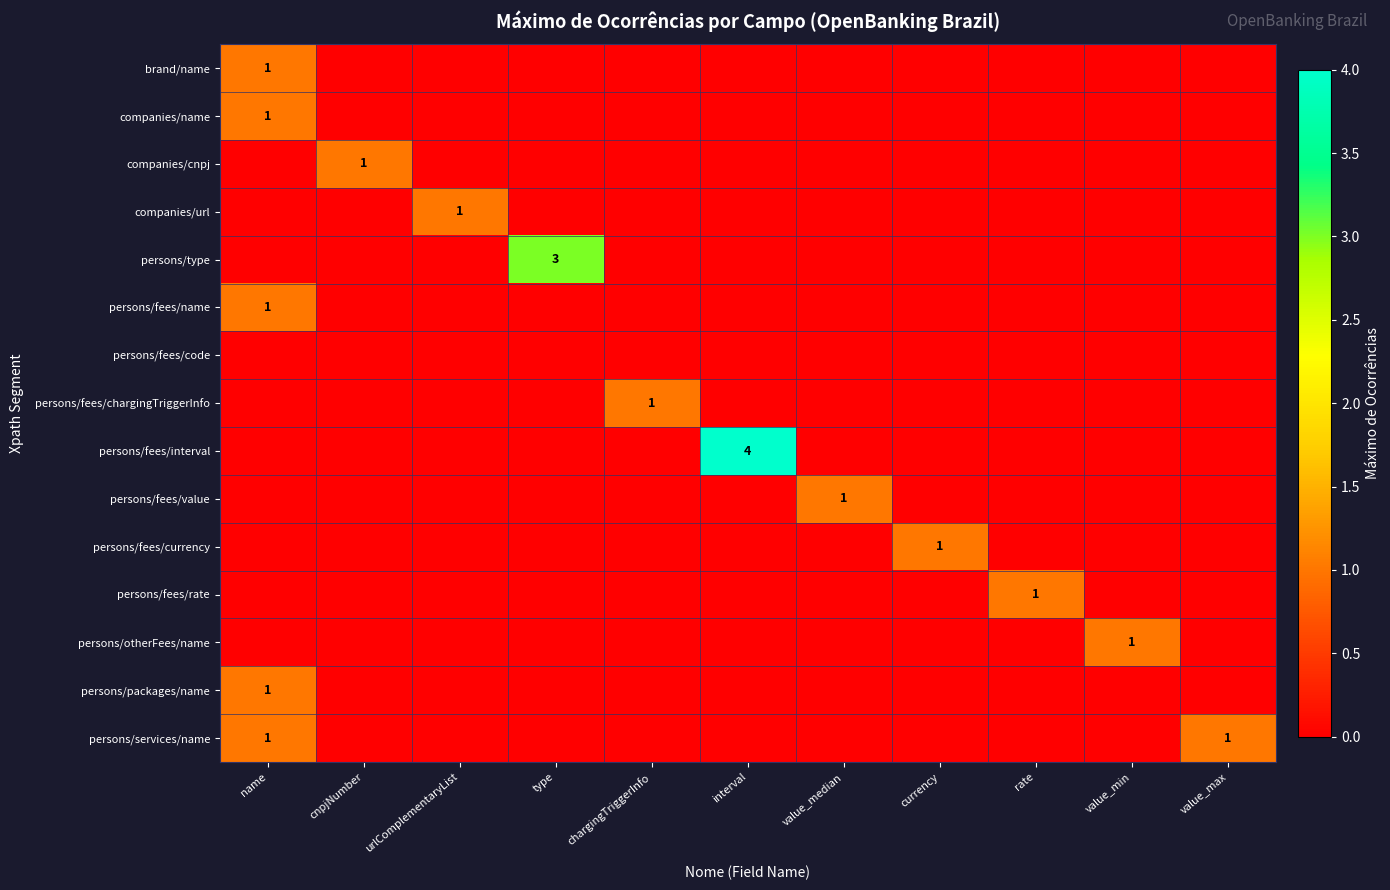

The brand/name series shows 0 at name. True or false?

False